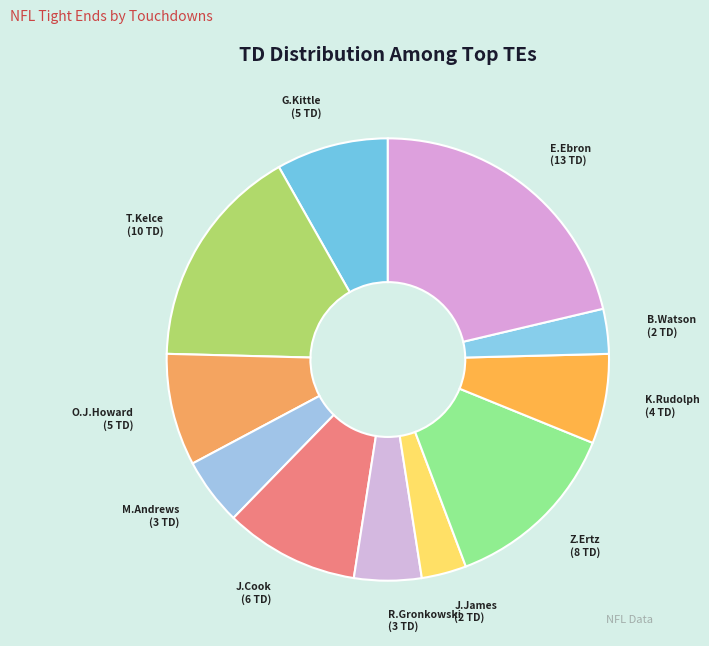

Is there any slice that represents more than half of the pie?

No